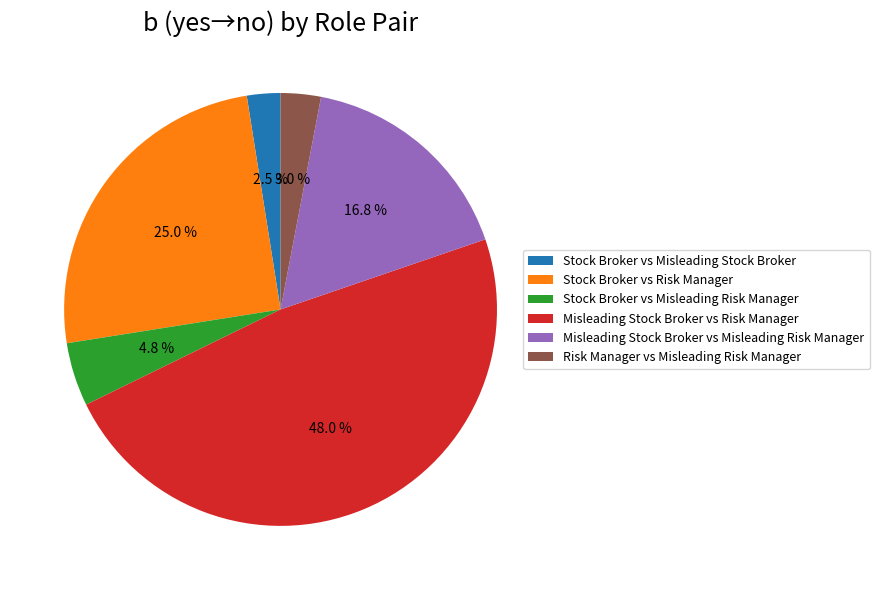

To the nearest percent, what is the combined percentage of Misleading Stock Broker vs Risk Manager and Misleading Stock Broker vs Misleading Risk Manager?

65%